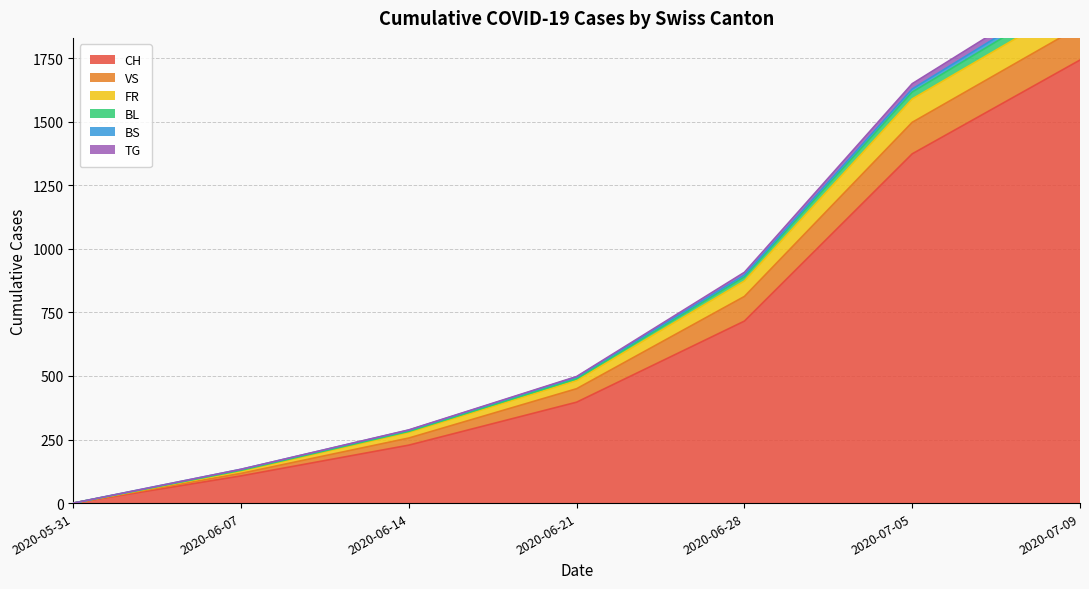

At which label does CH reach its minimum?

2020-05-31